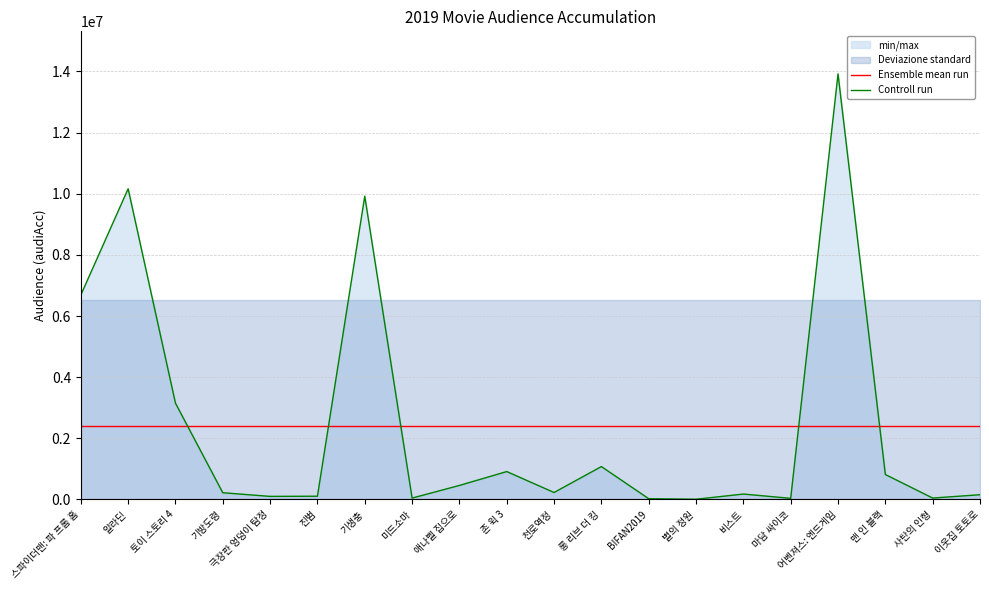

What position from the right is 맨 인 블랙?

3